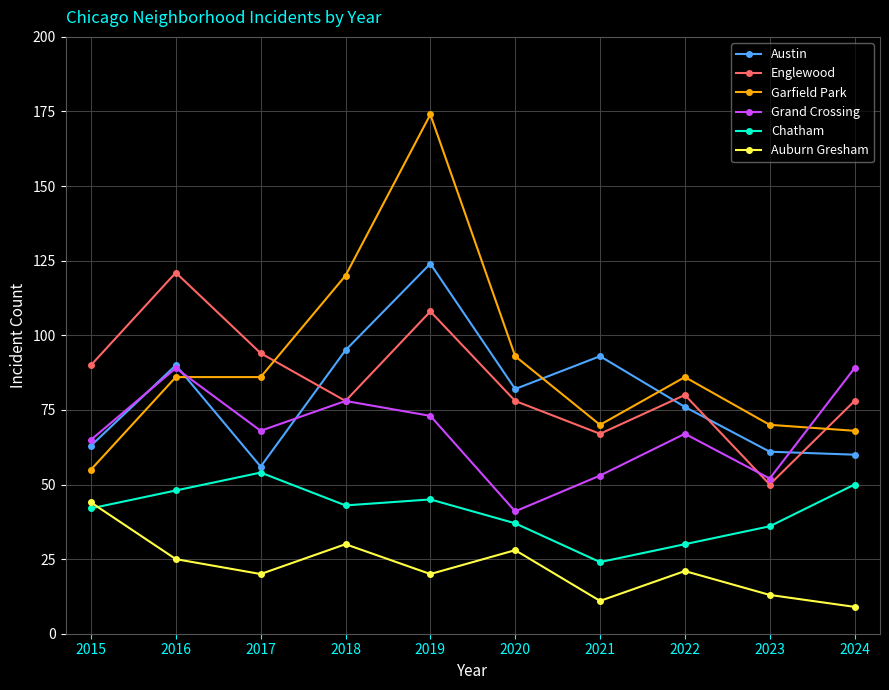

What is the sum of the Grand Crossing values at 2024 and 2019?

162